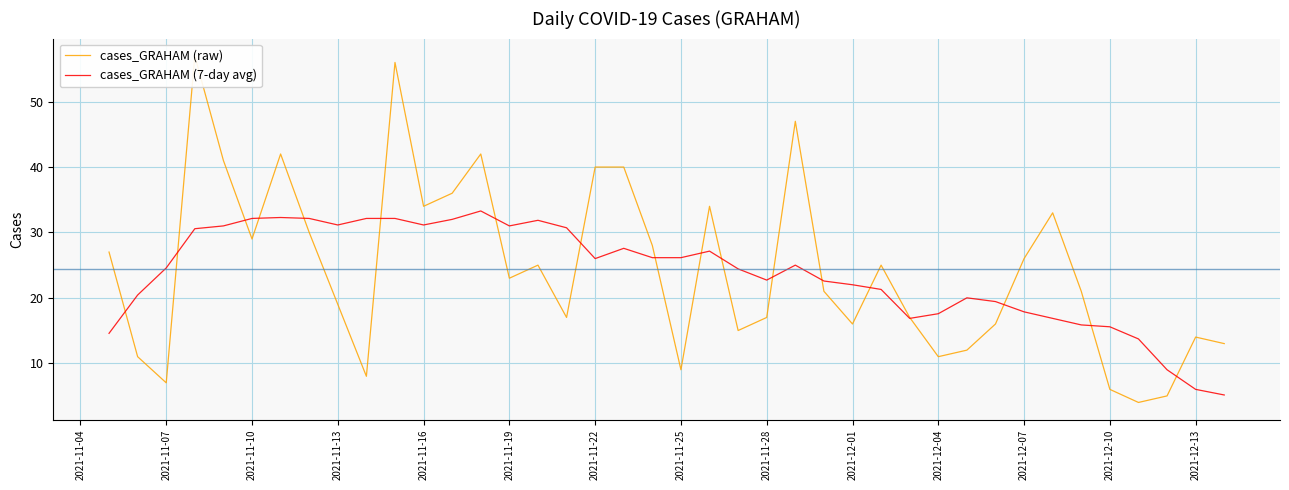

What is the maximum value for cases_GRAHAM (7-day avg)?

33.3